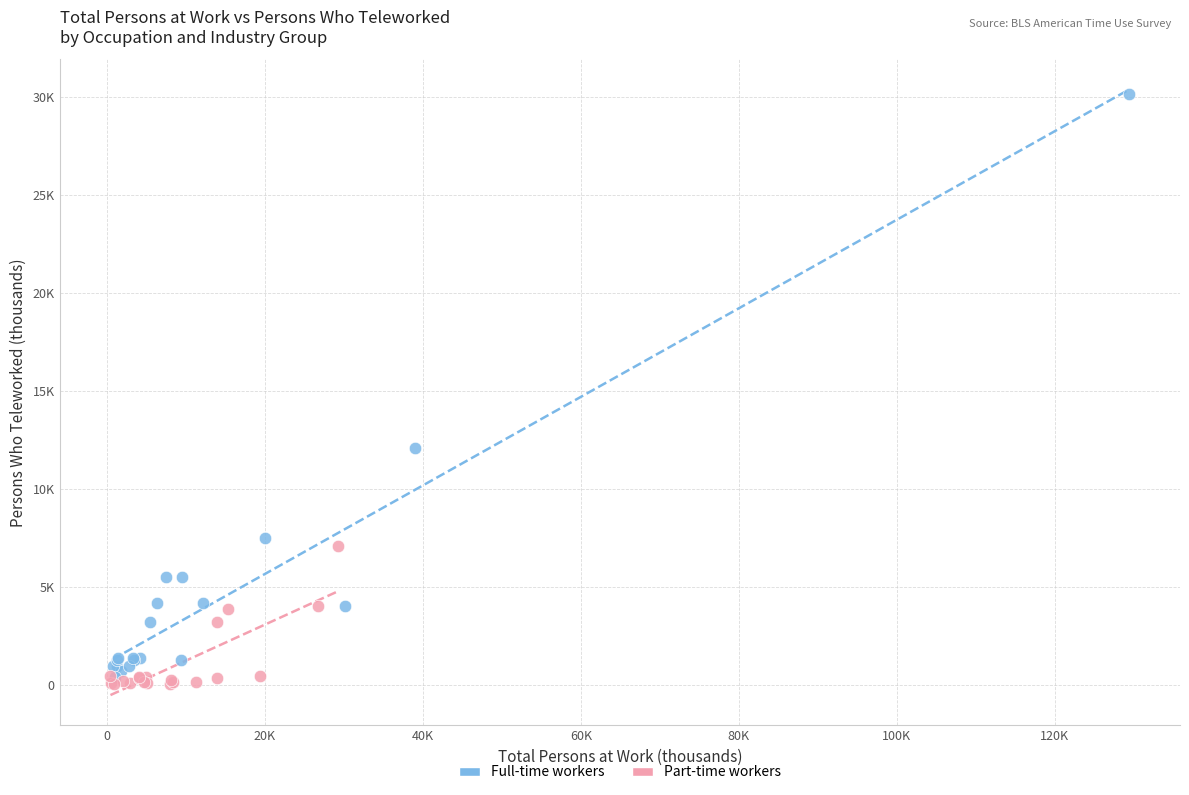

What are all the series names shown in the legend?

Full-time workers, Part-time workers